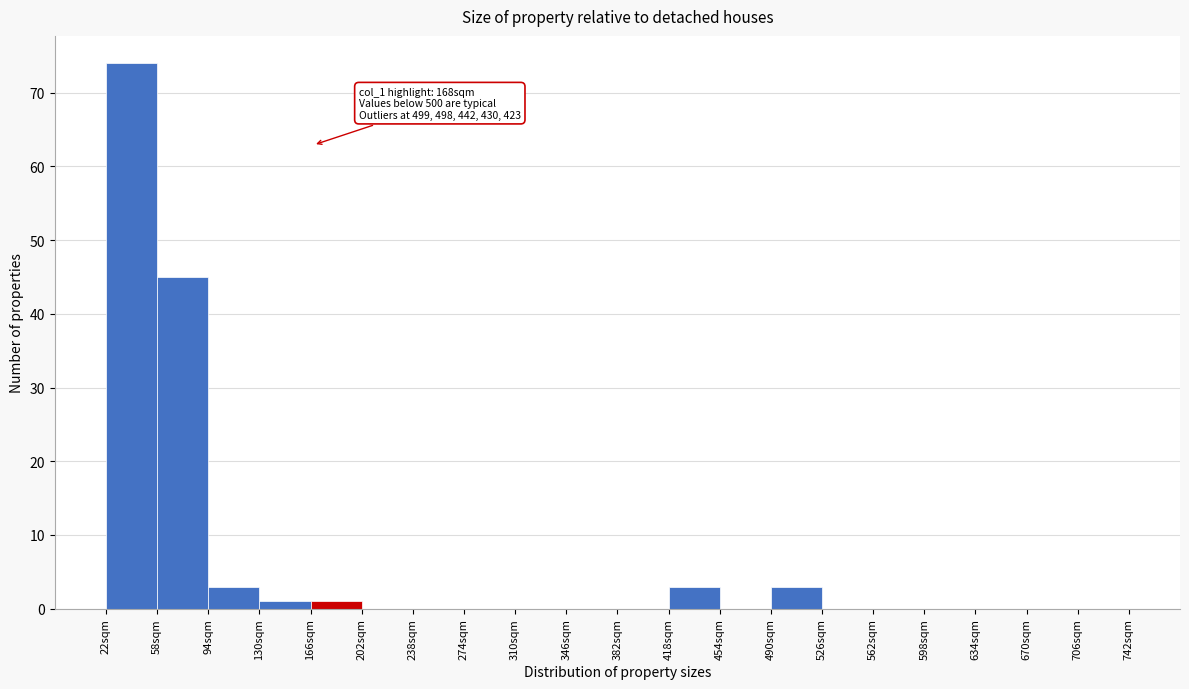

Over which range of the x-axis is the bar tallest?

22 to 58